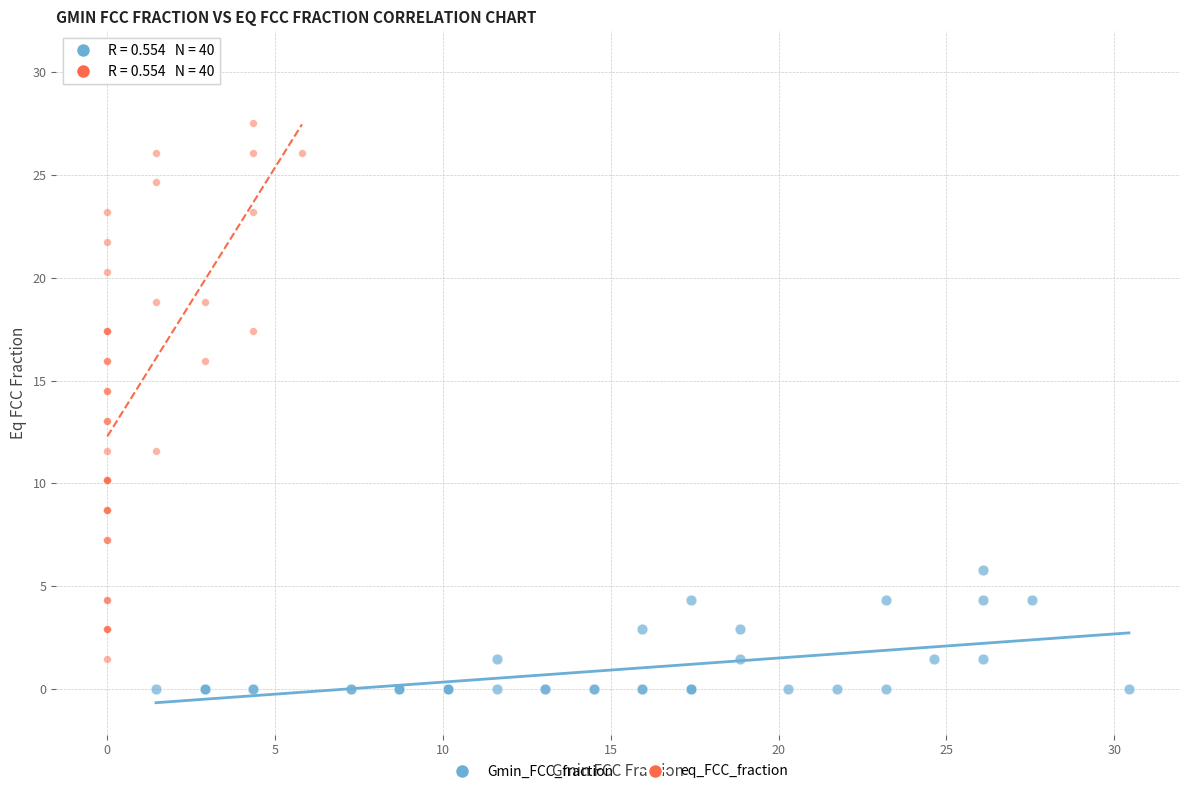

Which series reaches the minimum Y coordinate?

Gmin_FCC_fraction